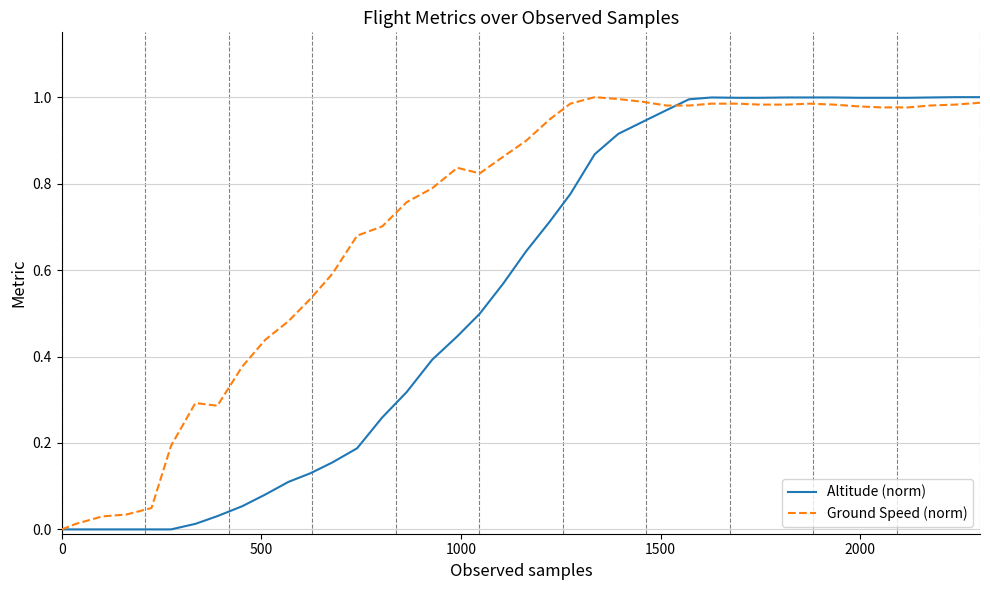

Which series has the largest total across all categories?

Ground Speed (norm)